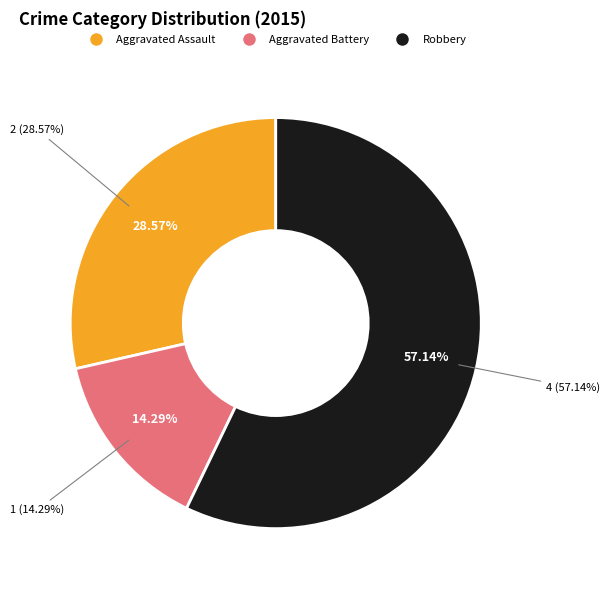

How many segments does this pie chart have?

3